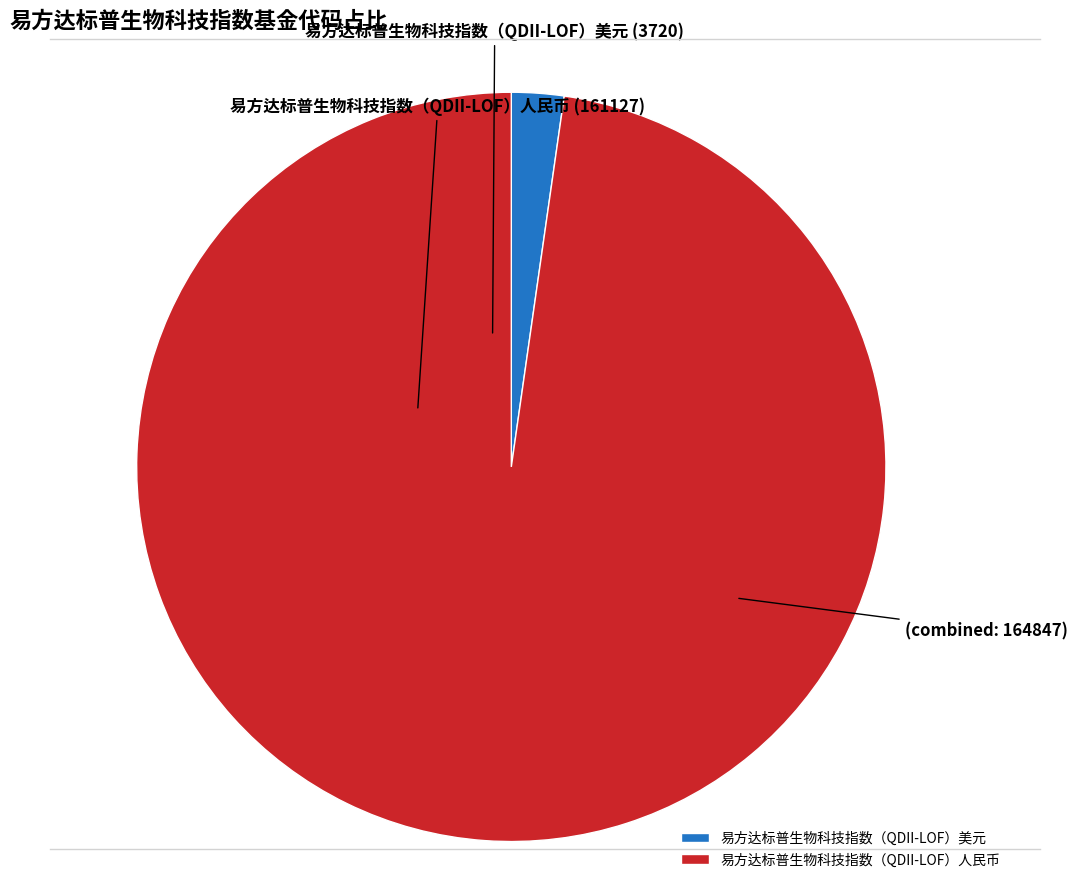

Does 易方达标普生物科技指数（QDII-LOF）美元 account for over 50% of the chart?

No